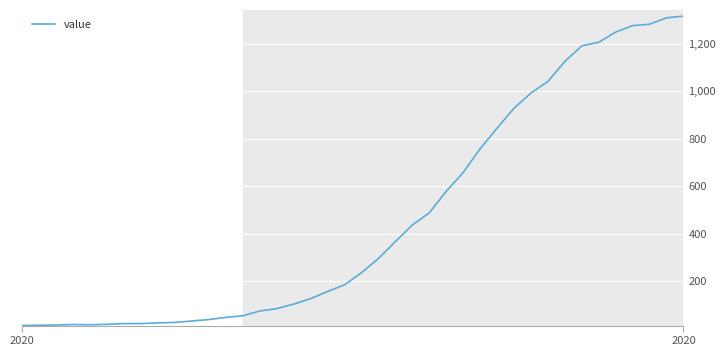

Count the number of categories in the chart.

40